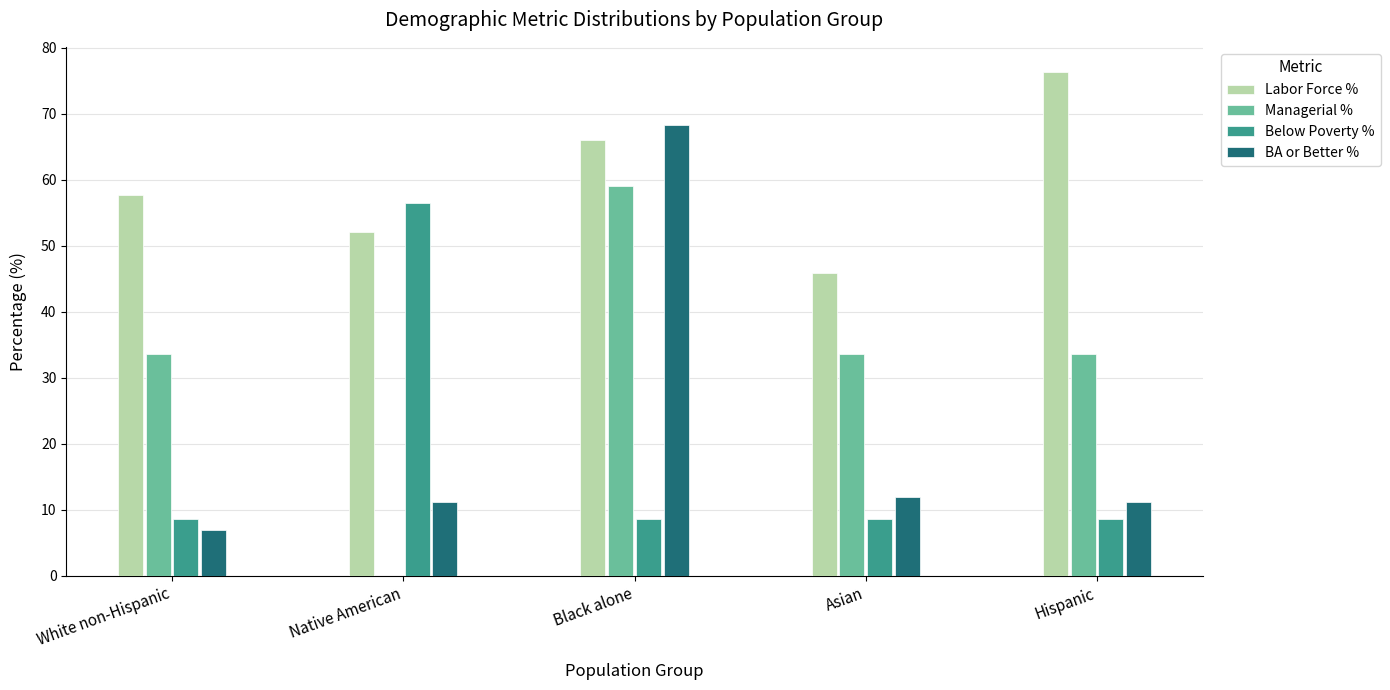

Reading left to right, list all the values displayed in this chart.

Labor Force %: White non-Hispanic=57.7	Native American=52.1	Black alone=66.0	Asian=45.8	Hispanic=76.3
Managerial %: White non-Hispanic=33.6	Native American=0.0	Black alone=59.0	Asian=33.6	Hispanic=33.6
Below Poverty %: White non-Hispanic=8.6	Native American=56.4	Black alone=8.6	Asian=8.6	Hispanic=8.6
BA or Better %: White non-Hispanic=7.0	Native American=11.2	Black alone=68.2	Asian=11.9	Hispanic=11.2